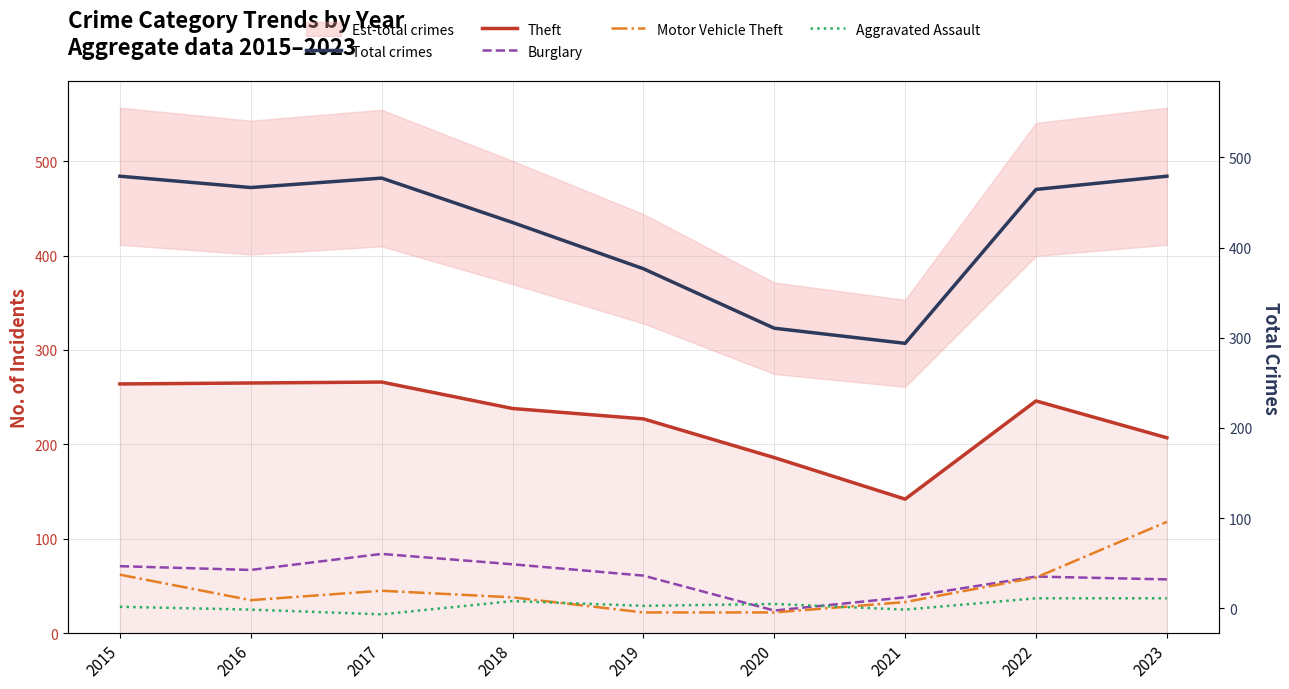

What is the spread (max minus min) of values at 2023?

447